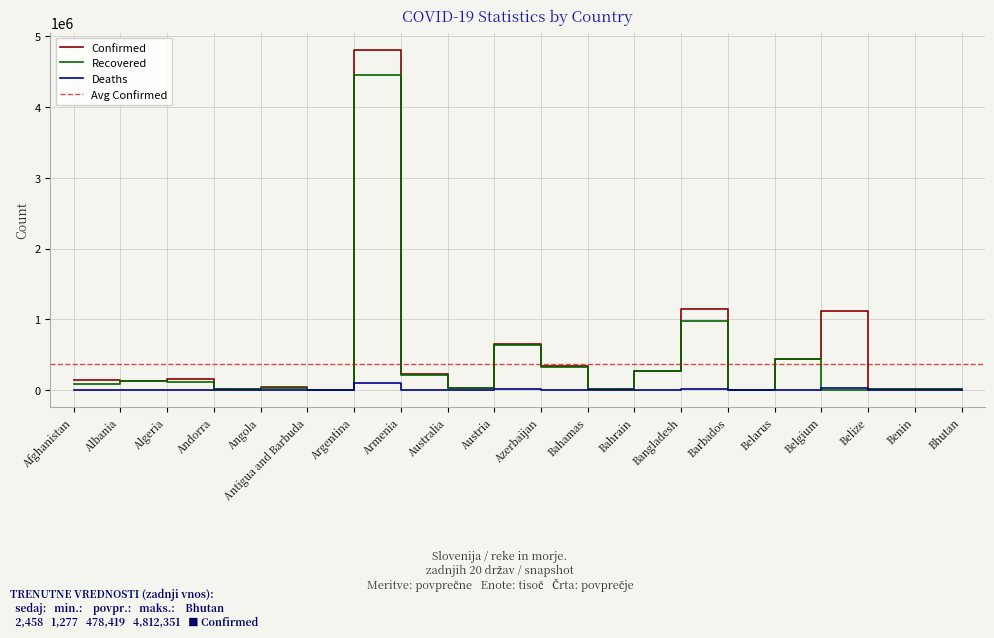

Read the Confirmed value at Barbados.

4319